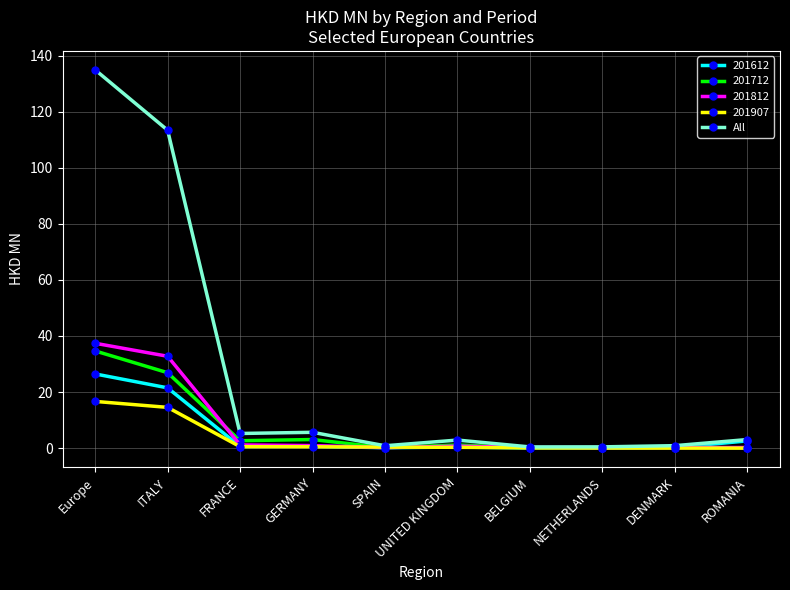

How many lines are shown in the chart?

5